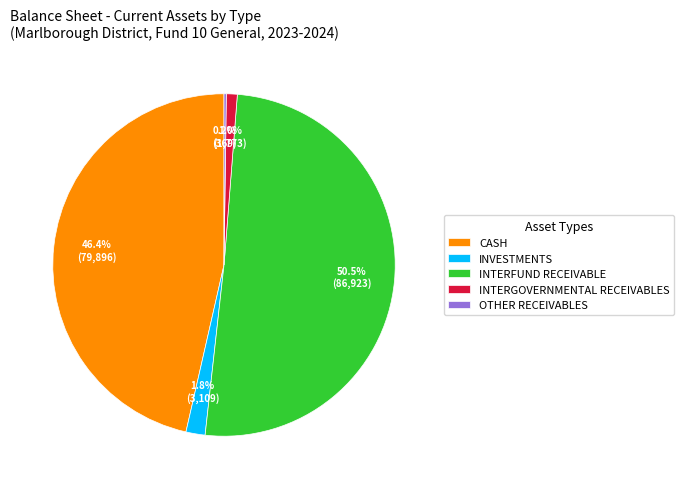

Combined, what portion of the pie is INVESTMENTS and INTERGOVERNMENTAL RECEIVABLES?

2.8%